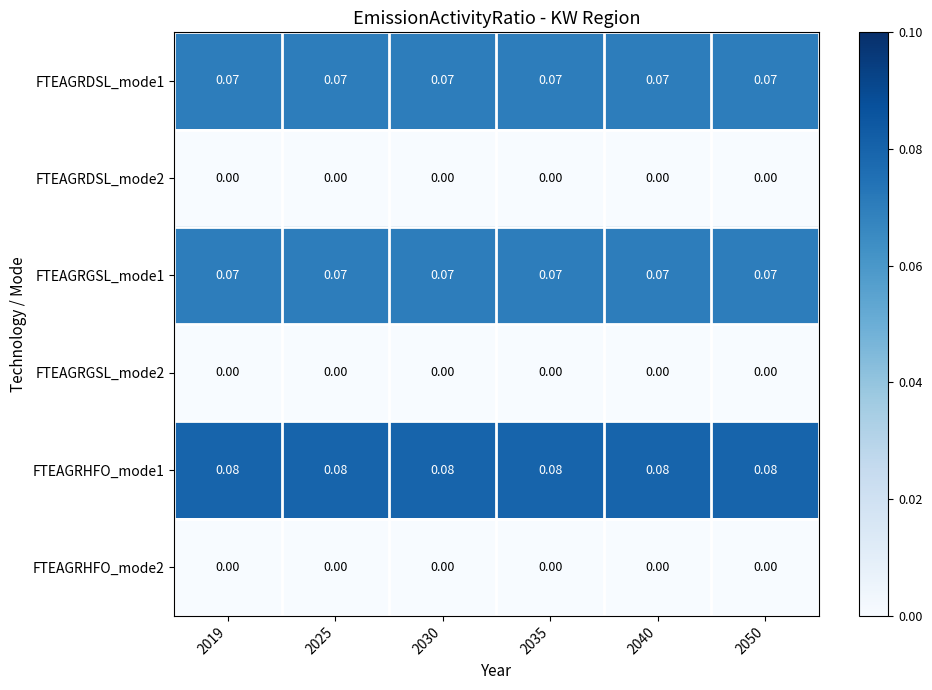

What is the total value across all series at 2040?

0.2